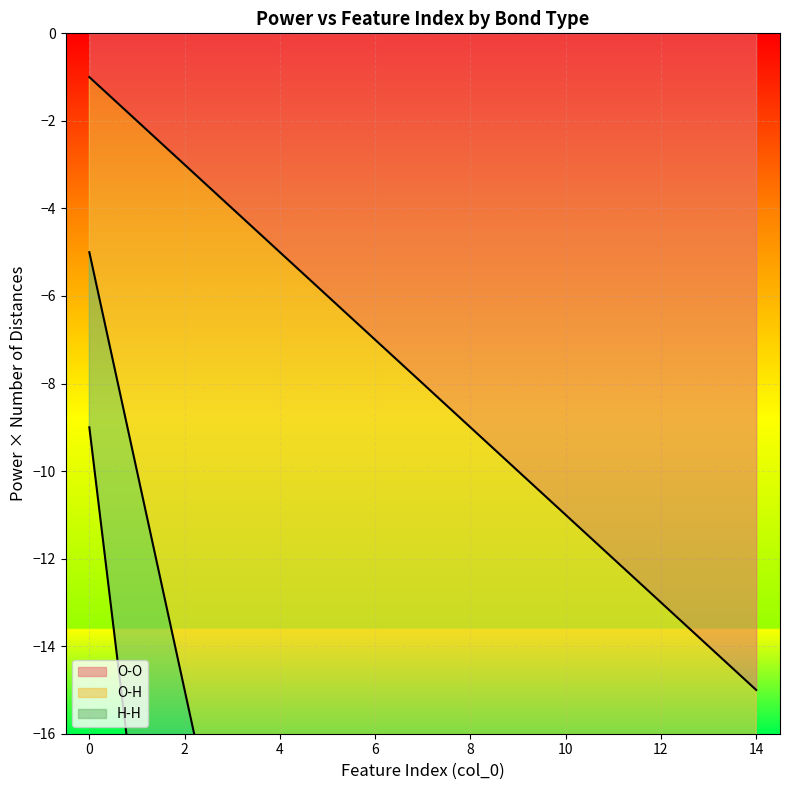

What is the average value of the O-O series?

-8